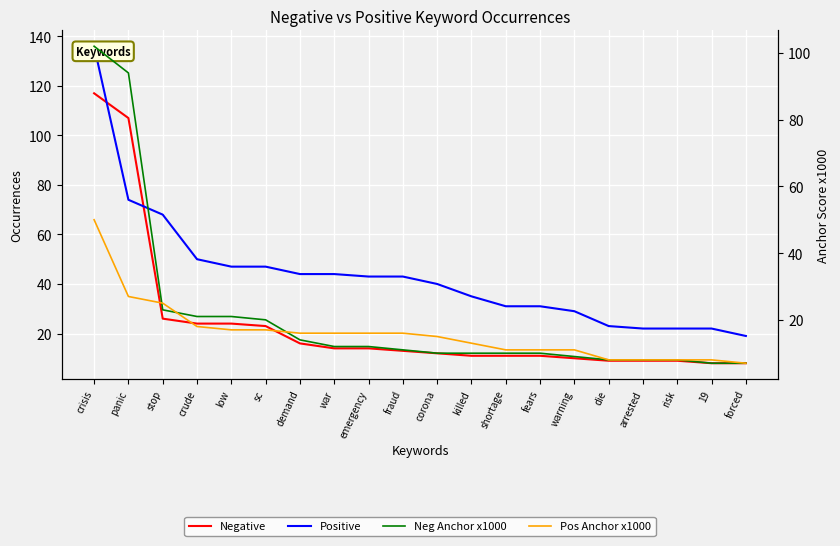

Between corona and killed, which is larger?

corona